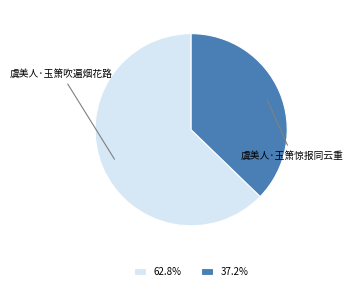

Combined, do 虞美人·玉箫惊报同云重 and 虞美人·玉箫吹遍烟花路 account for over 50%?

Yes